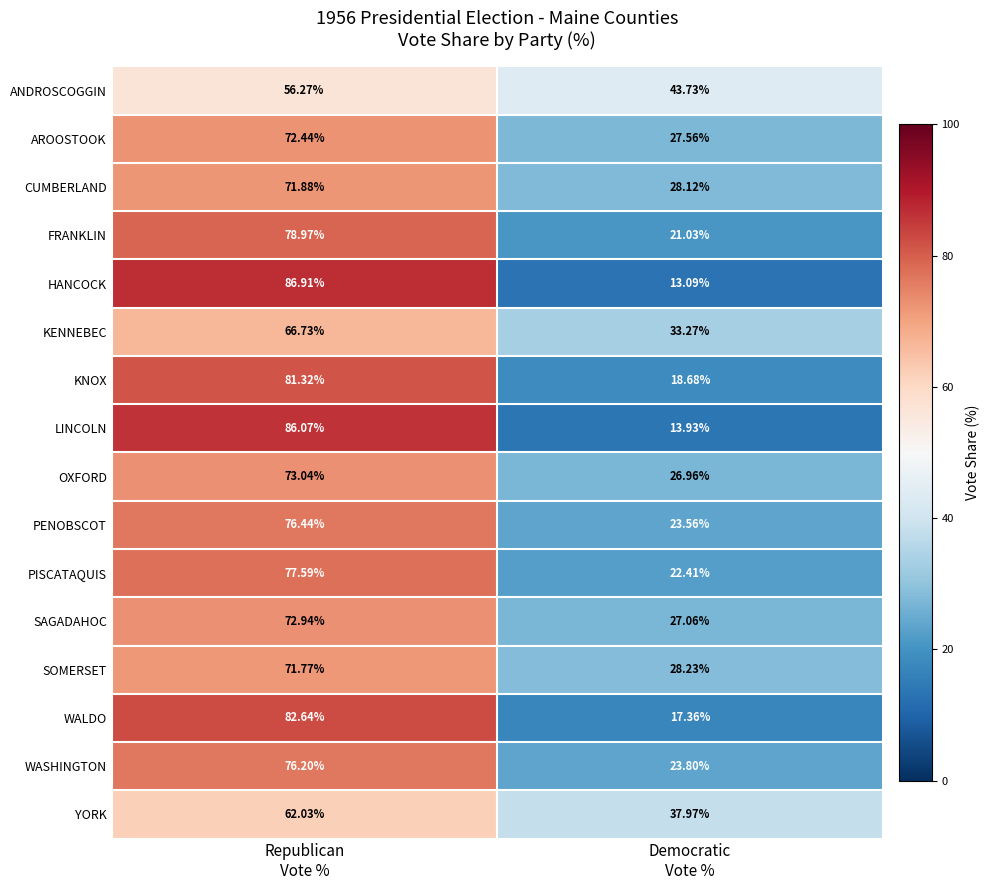

Which series has the widest spread of values?

HANCOCK